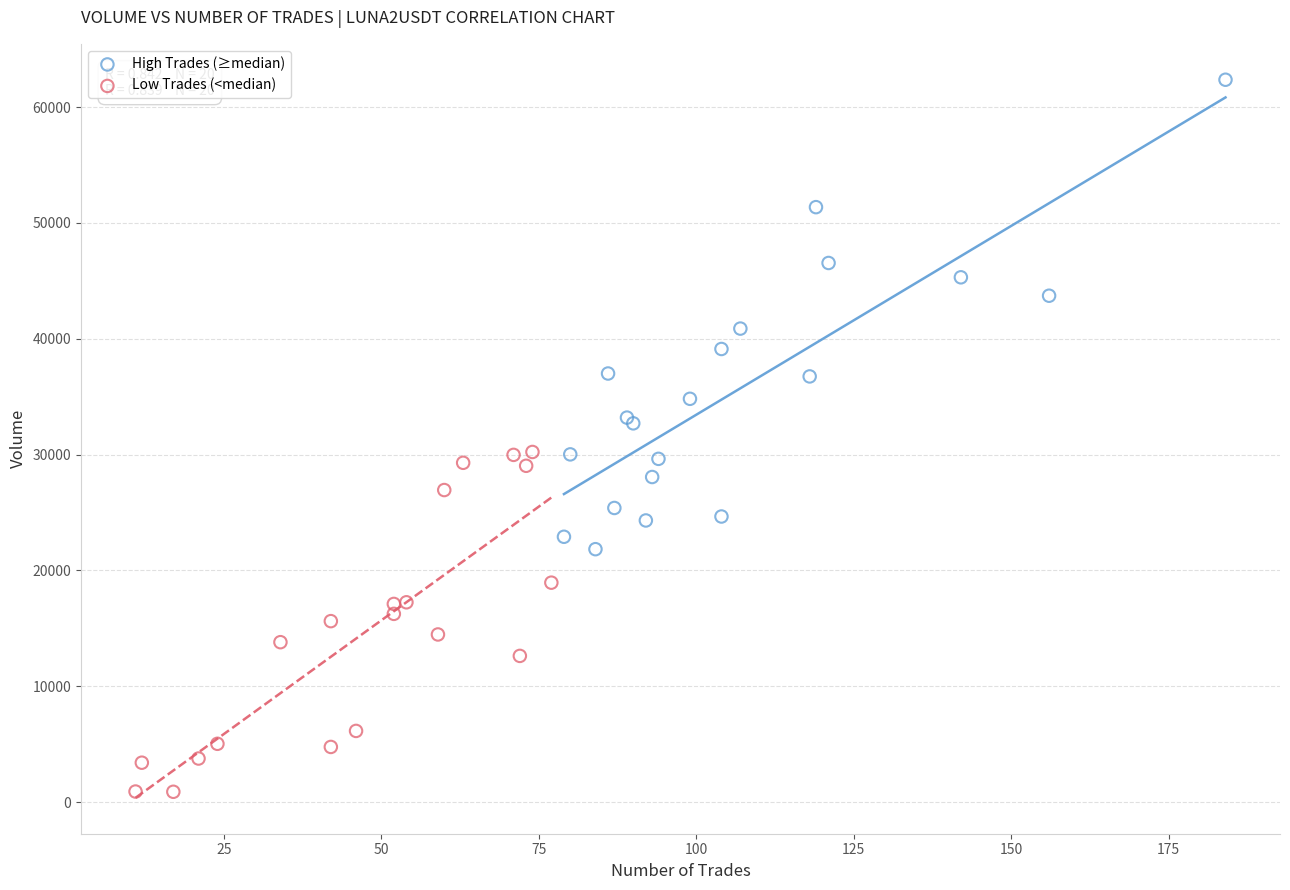

Which series has the largest Y range (max minus min)?

High Trades (≥median)